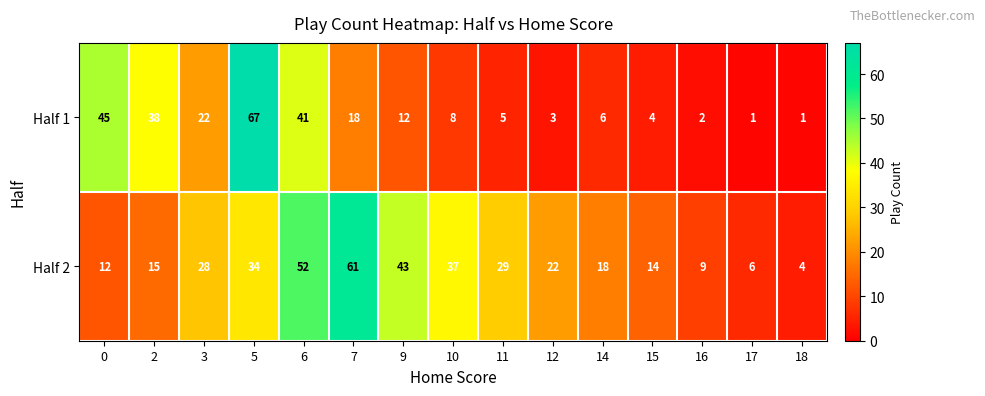

What is the smallest value displayed?

1